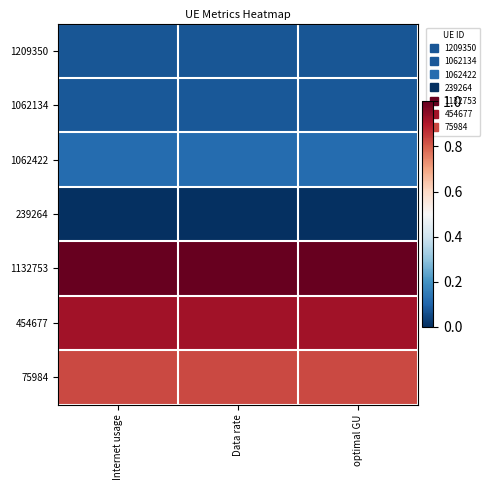

List the series in order of their peak value, highest first.

1132753, 454677, 75984, 1062422, 1062134, 1209350, 239264